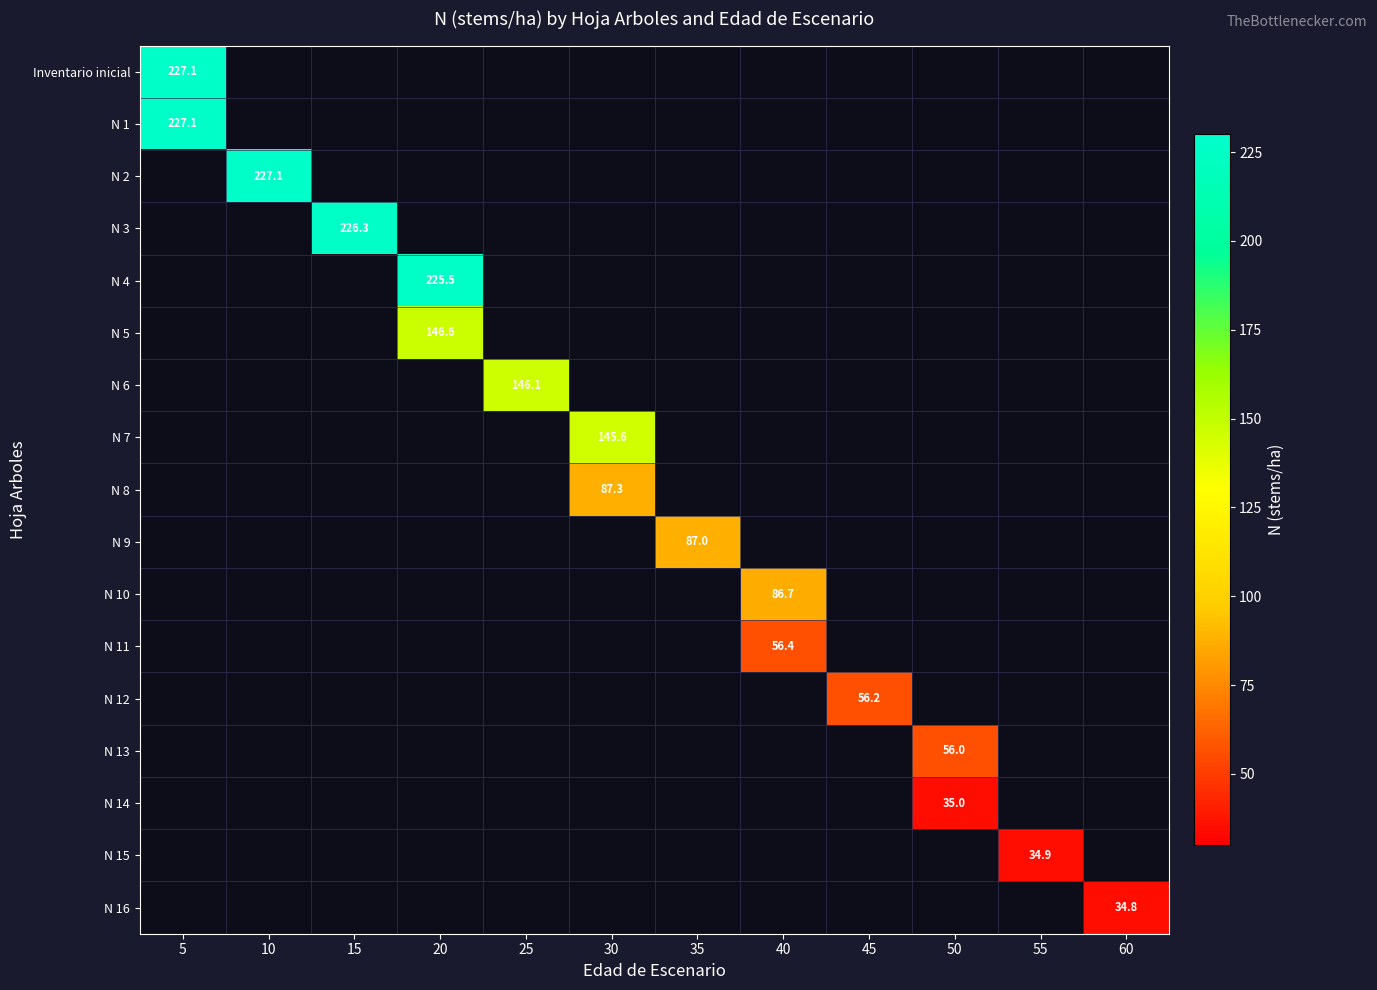

List the series in order of their peak value, highest first.

Inventario inicial, N 1, N 2, N 3, N 4, N 5, N 6, N 7, N 8, N 9, N 10, N 11, N 12, N 13, N 14, N 15, N 16